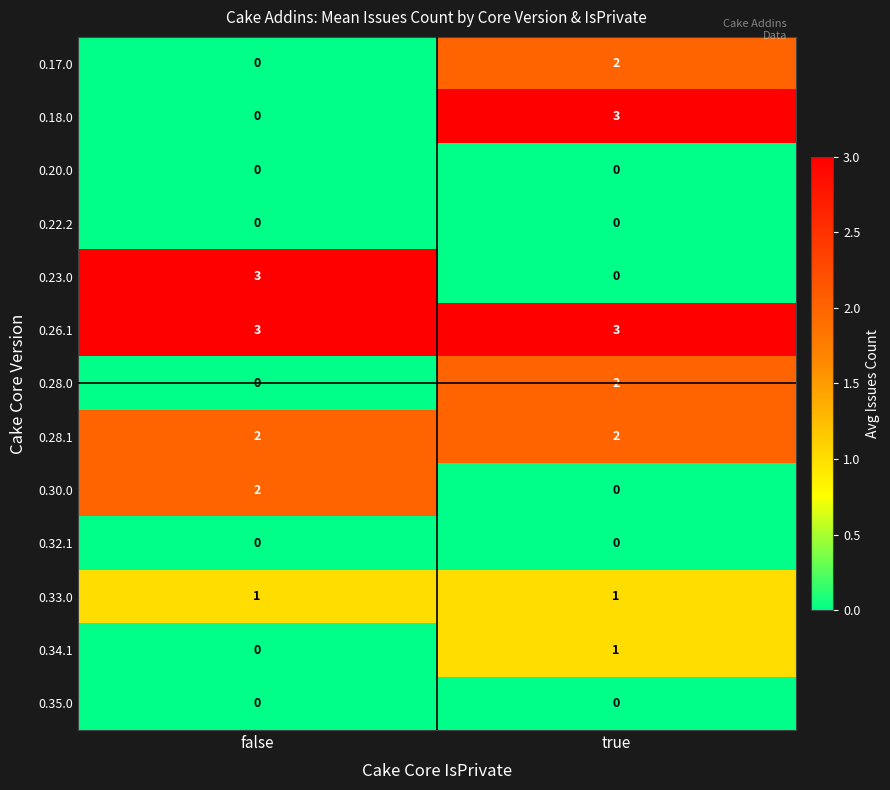

What is the spread (max minus min) of values at true?

3